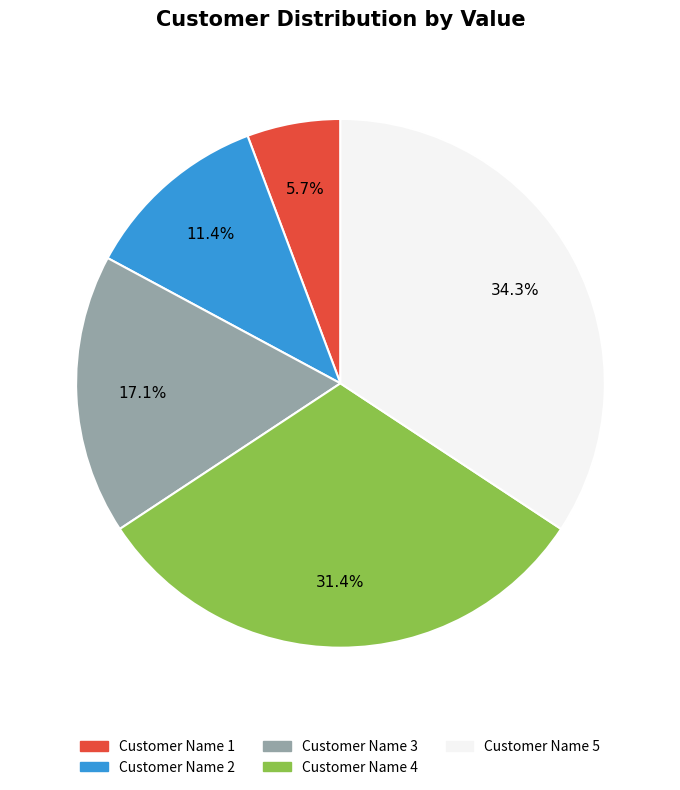

Which category has the biggest portion of the pie?

Customer Name 5